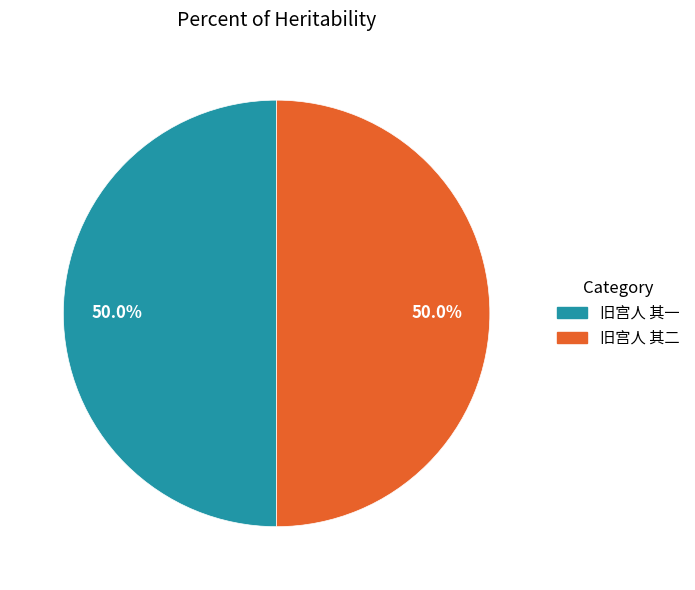

How many segments does this pie chart have?

2